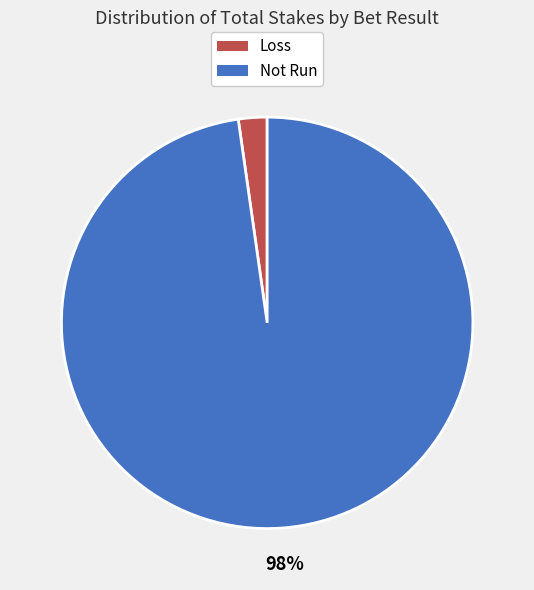

Is there any slice that represents more than half of the pie?

Yes